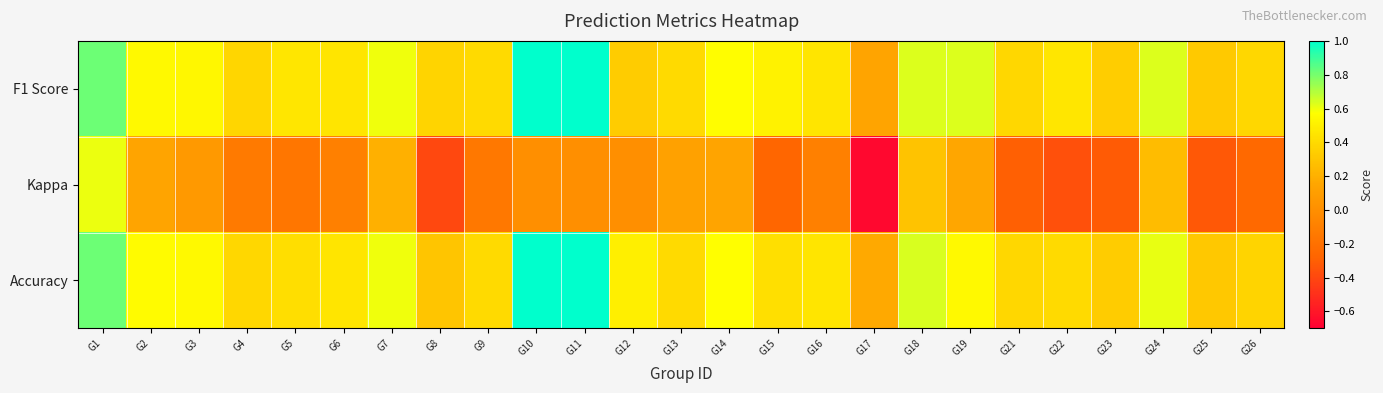

Which series has the largest total across all categories?

F1 Score